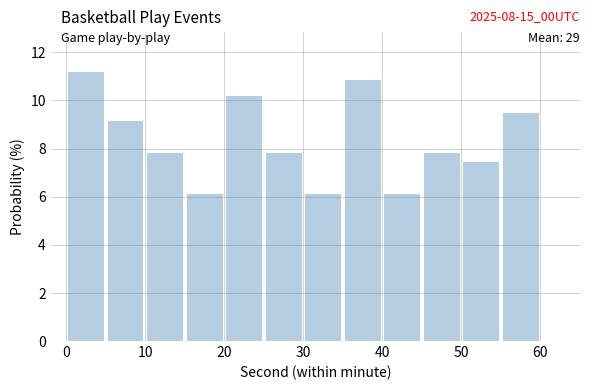

Which range on the x-axis has the tallest bar?

0 to 5